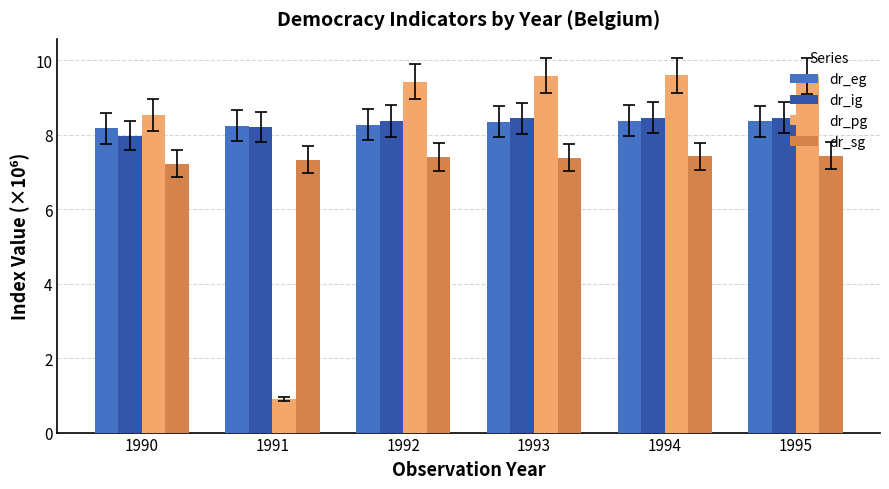

What is the average value of the dr_pg series?

7.9